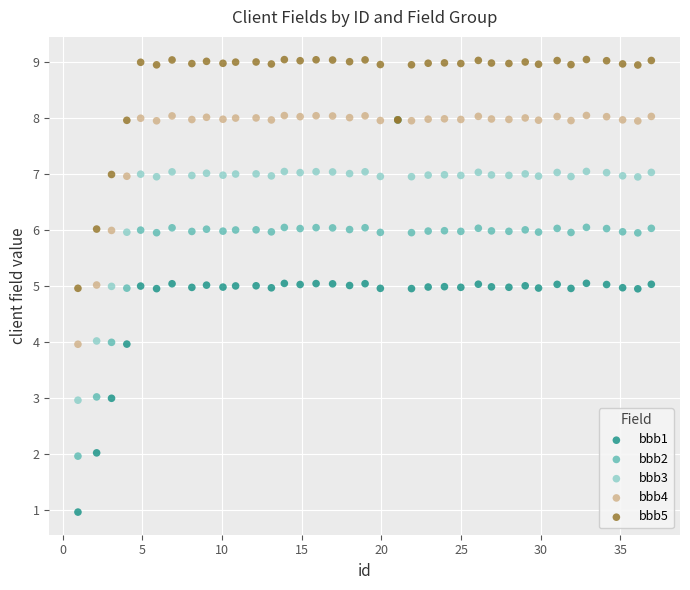

Which series contains the highest Y value?

bbb5